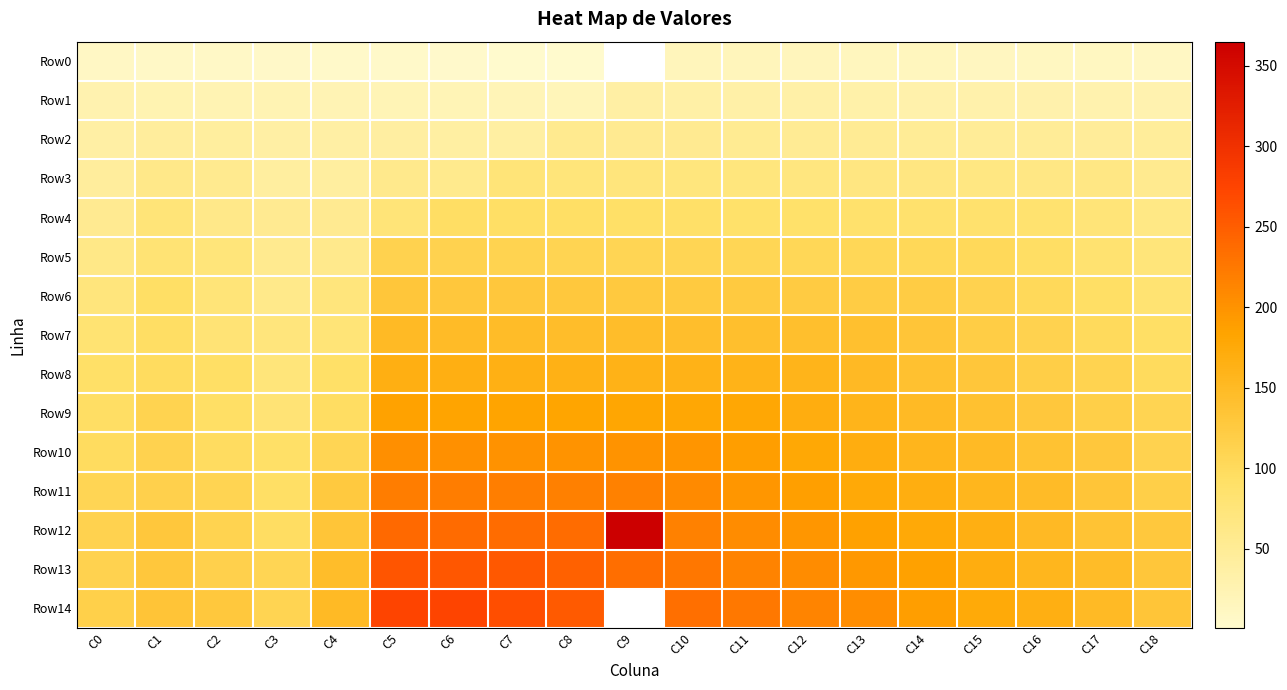

Which has a higher value, C5 or C2?

C2